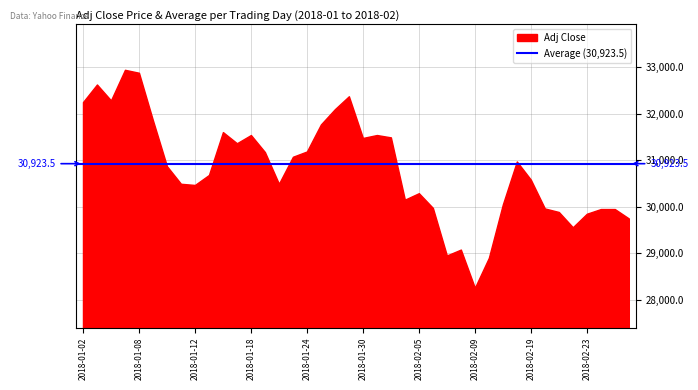

What position from the right is 2018-02-22?

5